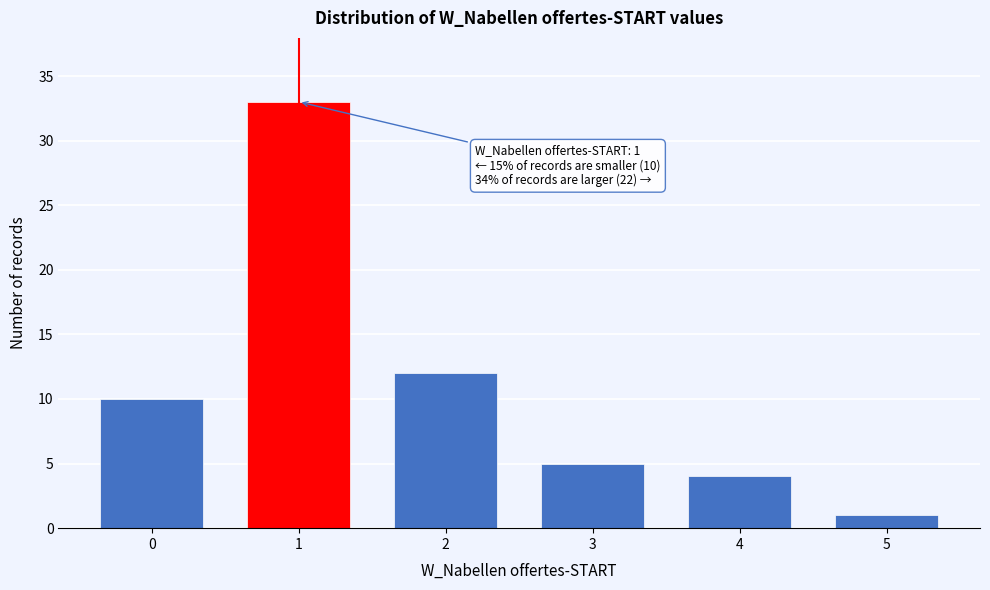

Reading left to right, list all the values displayed in this chart.

10	33	12	5	4	1